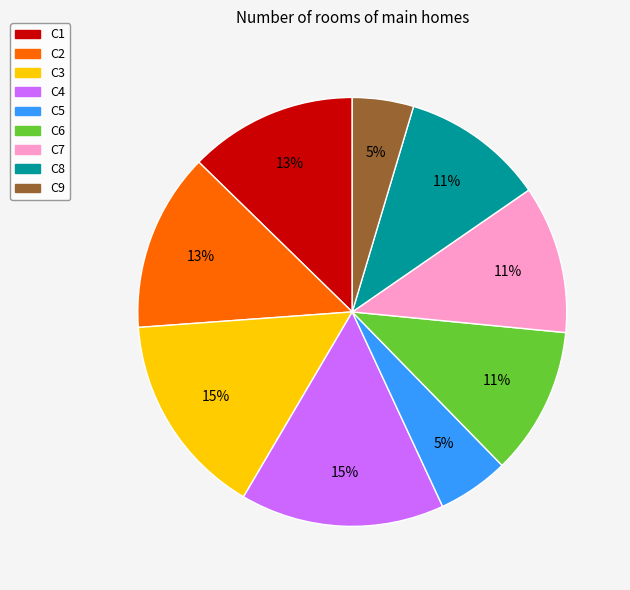

Is it true that C1 is 13% of the pie?

True